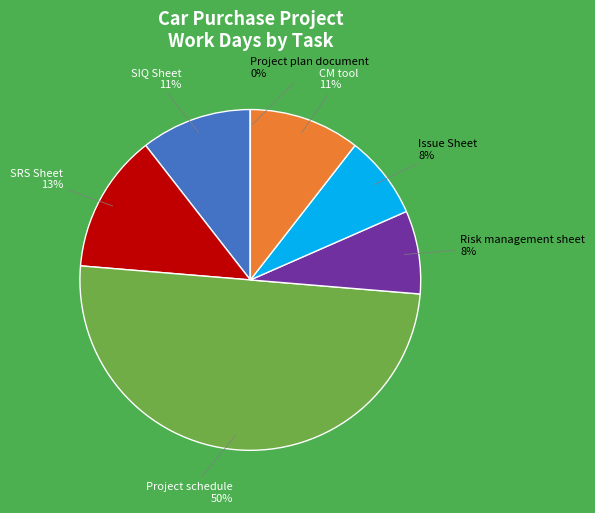

Is it true that Issue Sheet is 8% of the pie?

True